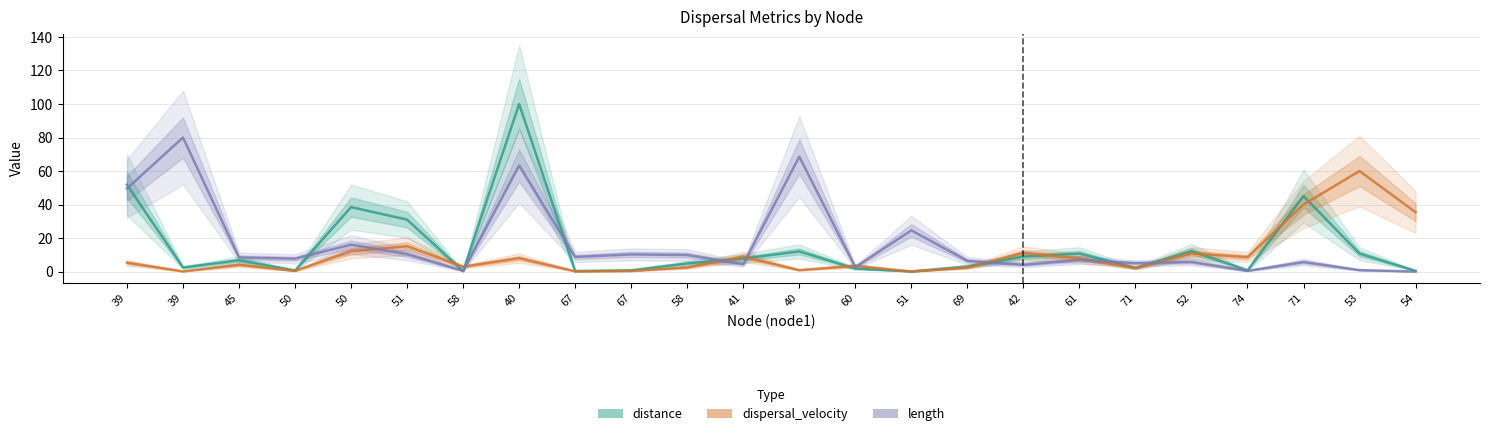

What is the difference between the highest and lowest values at 58?

2.7